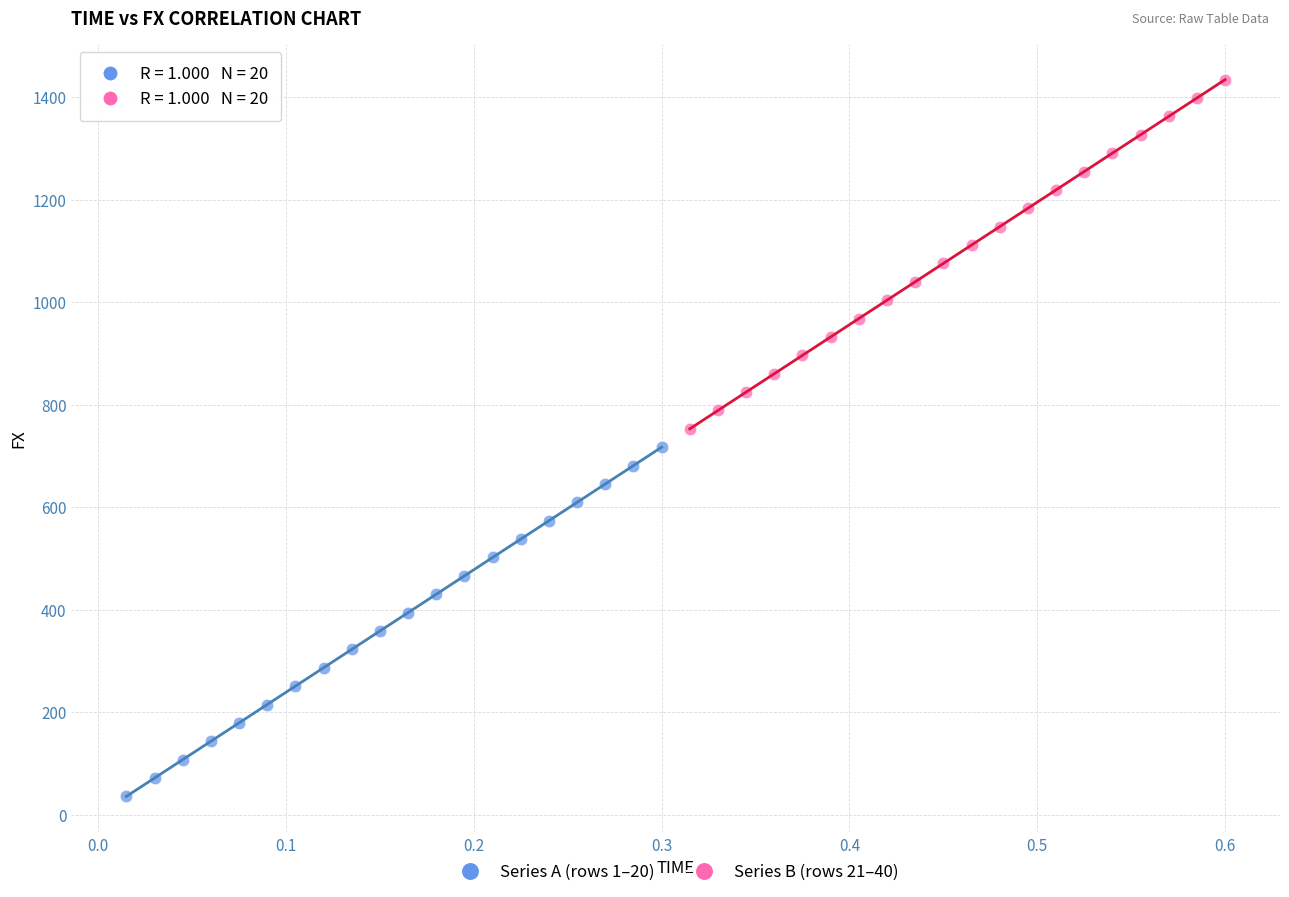

Which series contains the lowest Y value?

Series A (rows 1–20)